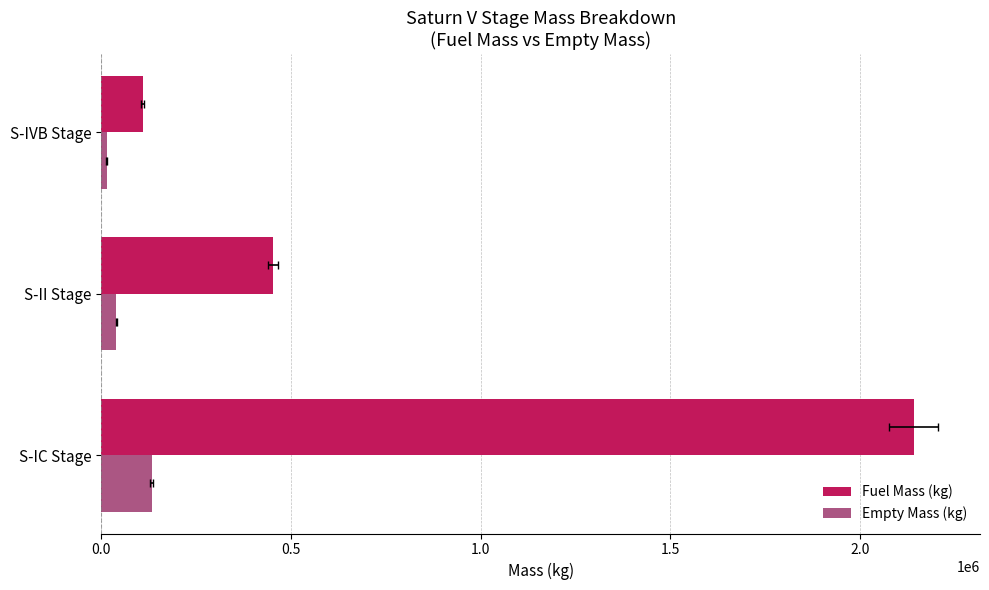

At S-IVB Stage, list the series in order from smallest to largest.

Empty Mass (kg), Fuel Mass (kg)